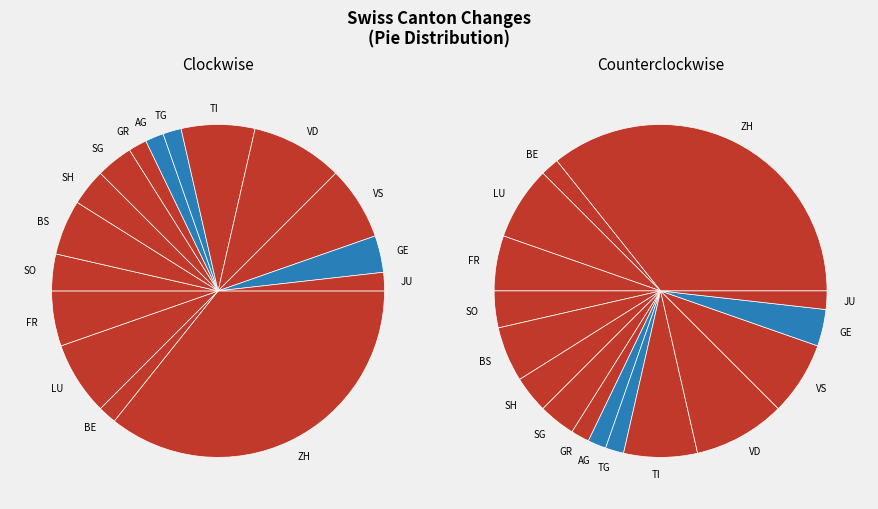

Is there any slice that represents more than half of the pie?

No